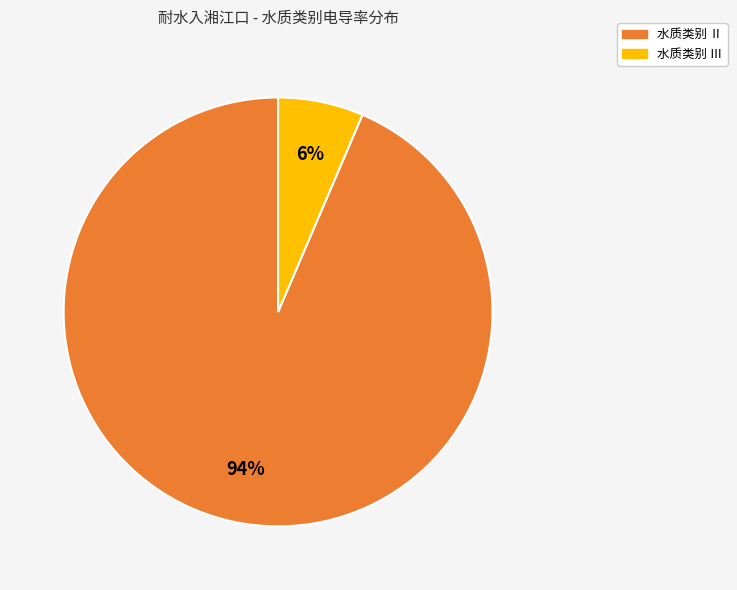

To the nearest percent, what is the average slice percentage?

50%